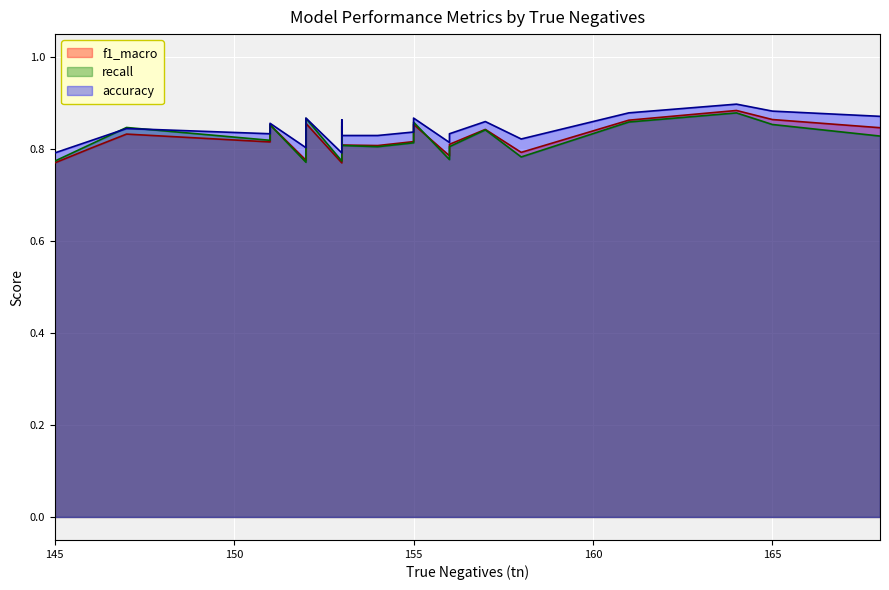

Does the chart display data point markers on the line(s)?

No